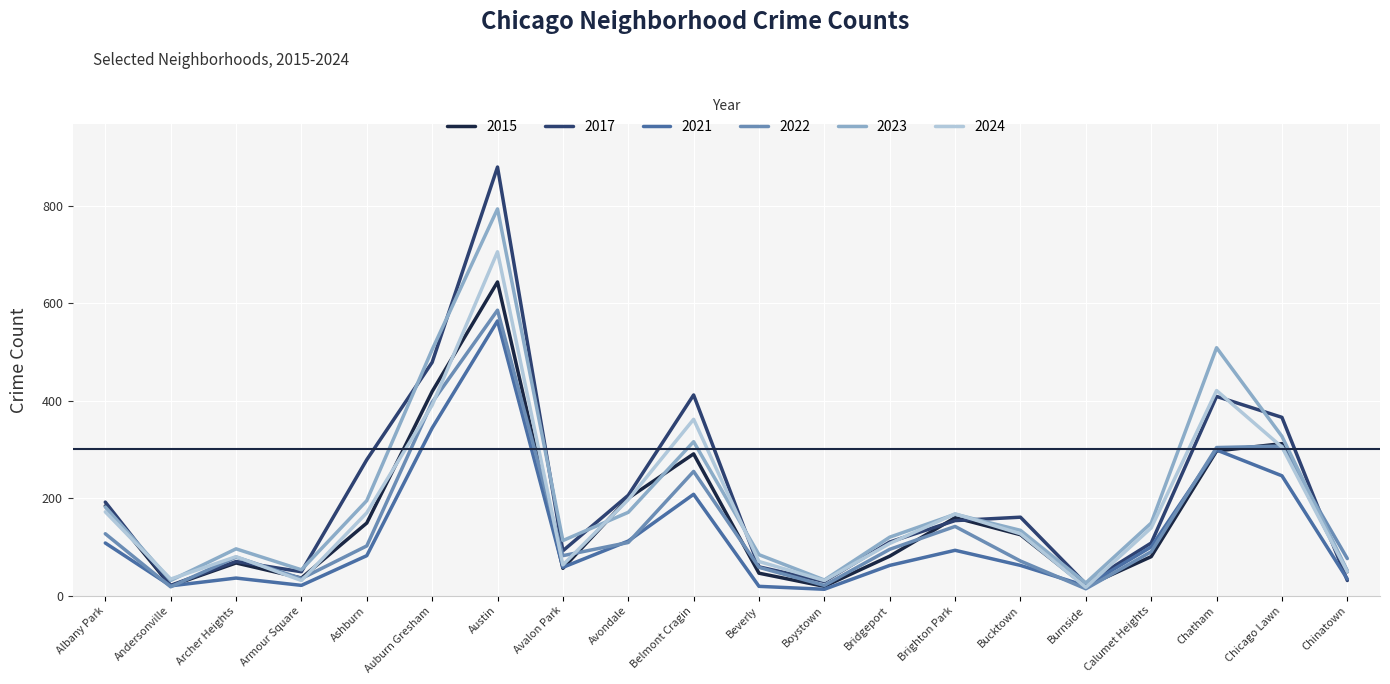

What is the difference between the highest and lowest values at Brighton Park?

75